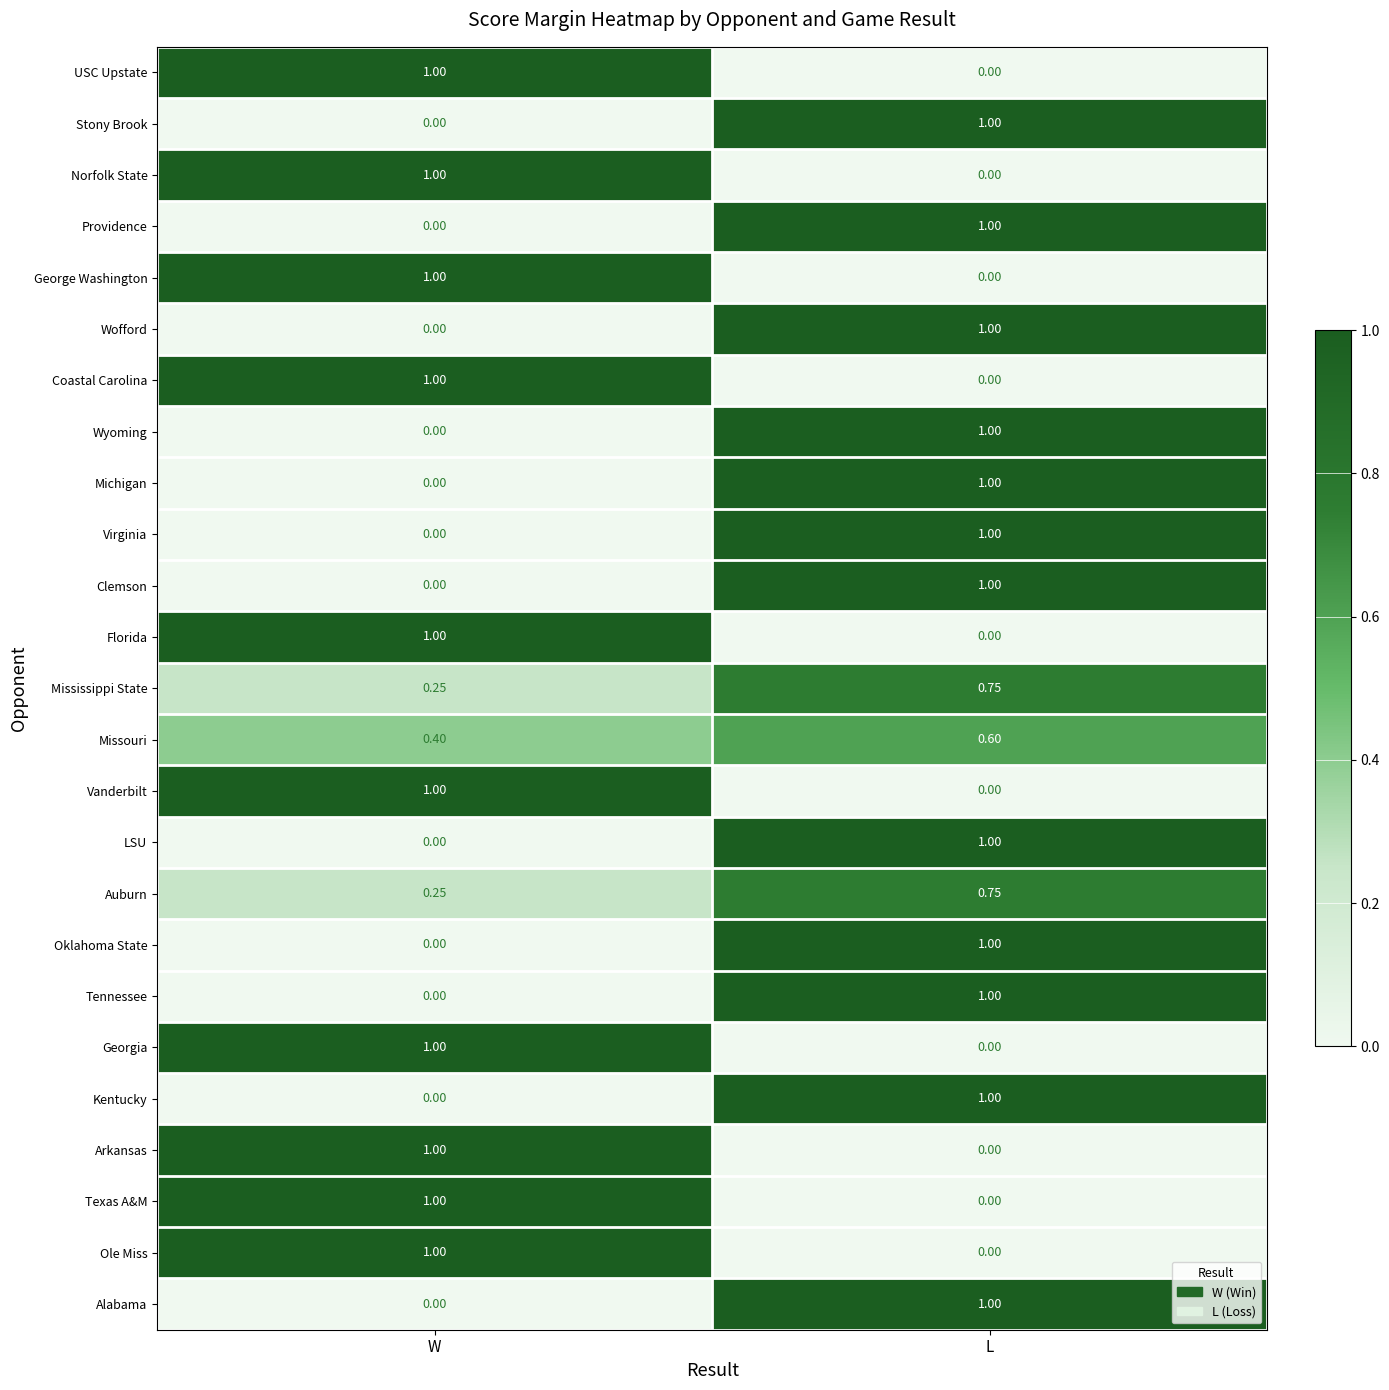

At which category is the sum across all series the highest?

L